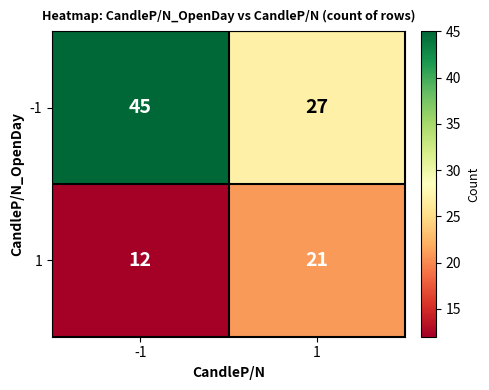

What is the spread (max minus min) of values at 1?

6